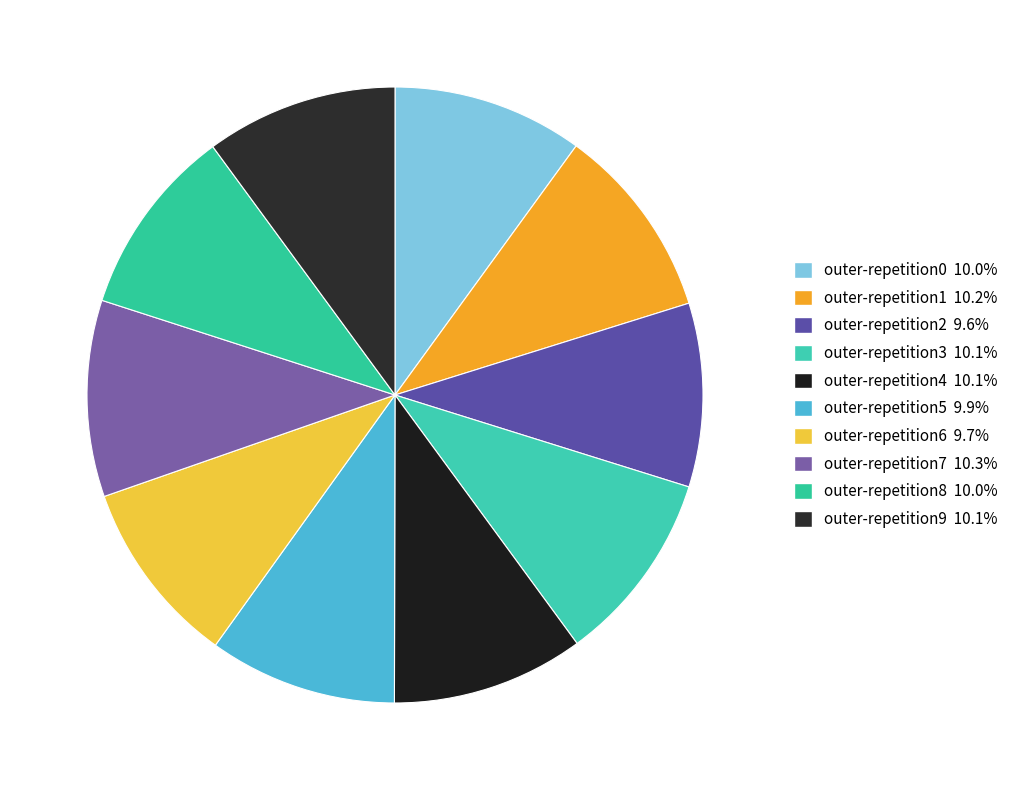

How many slices are in this pie chart?

10